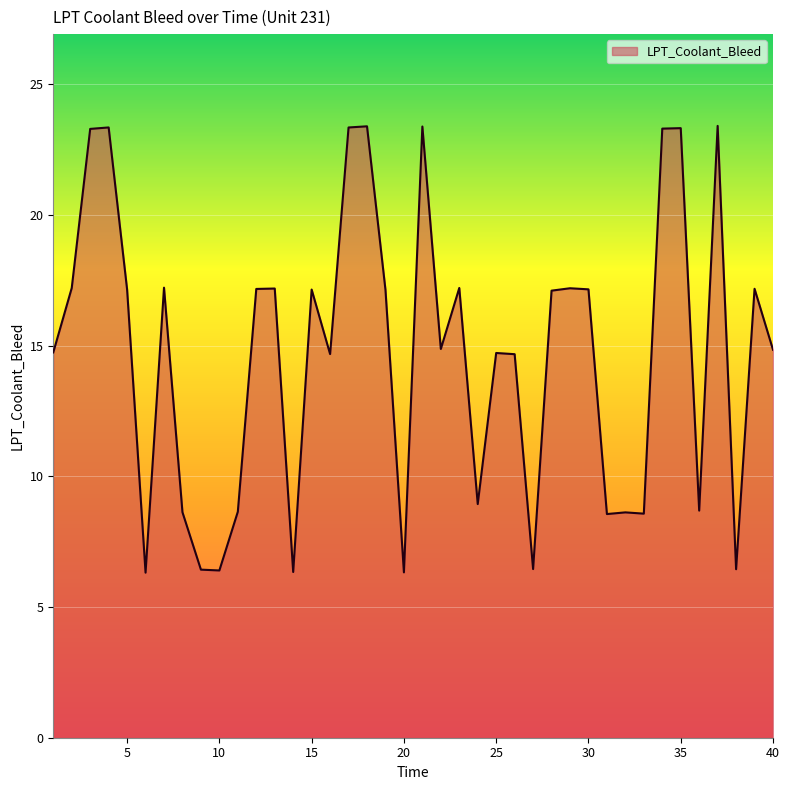

What is the minimum value shown in the chart?

6.3